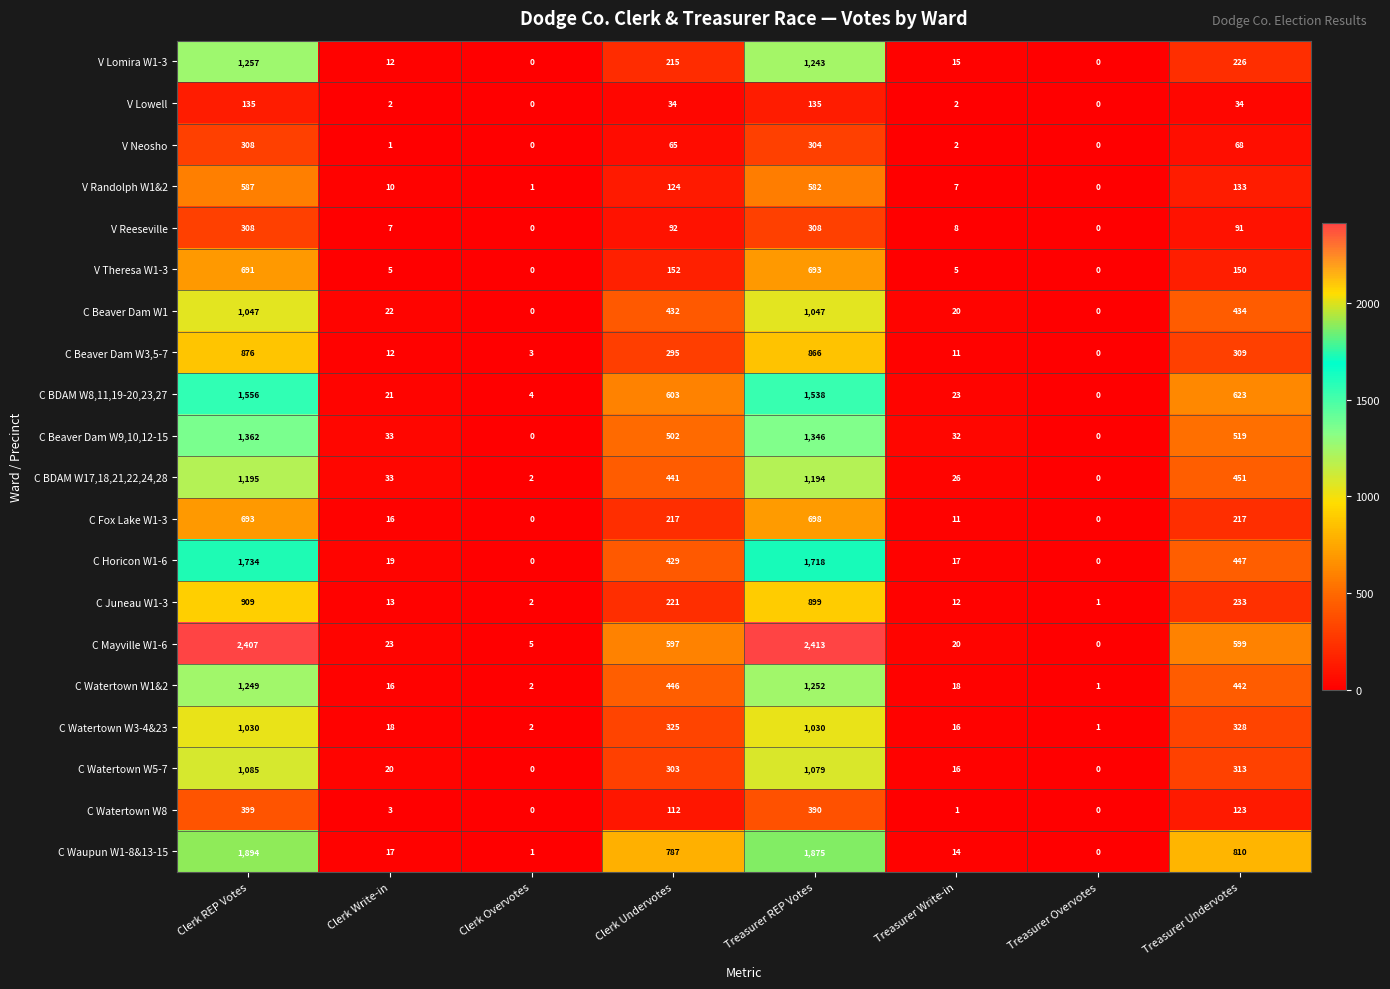

What is the sum of all V Lowell values?

342